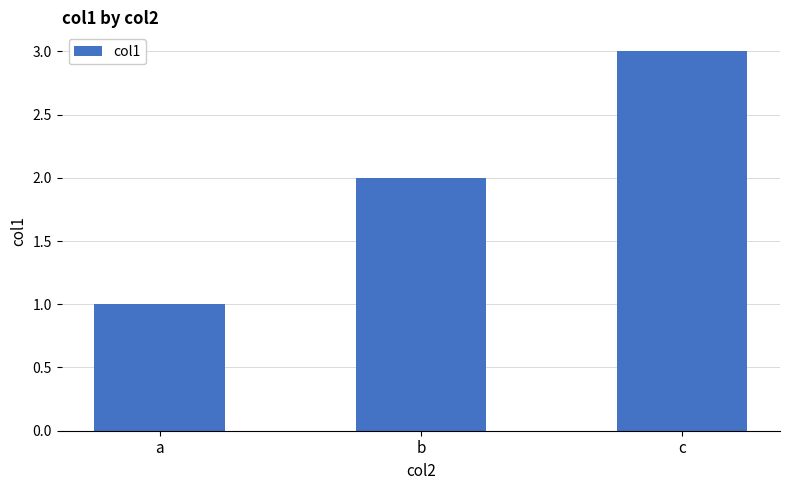

The value at c is 1. True or false?

False